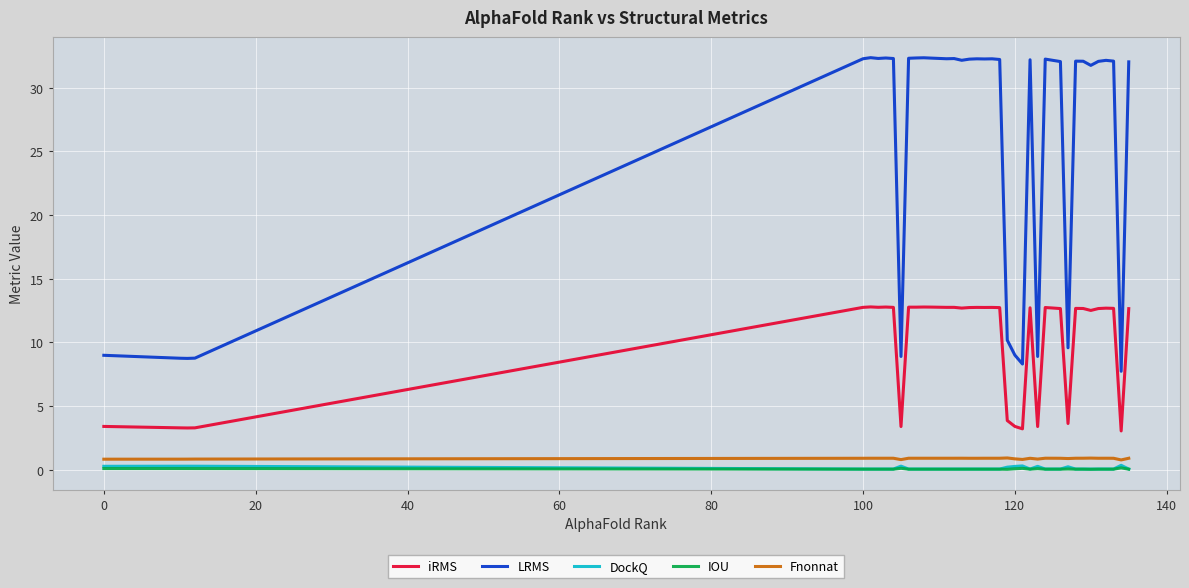

True or false: iRMS and LRMS intersect in this chart.

False